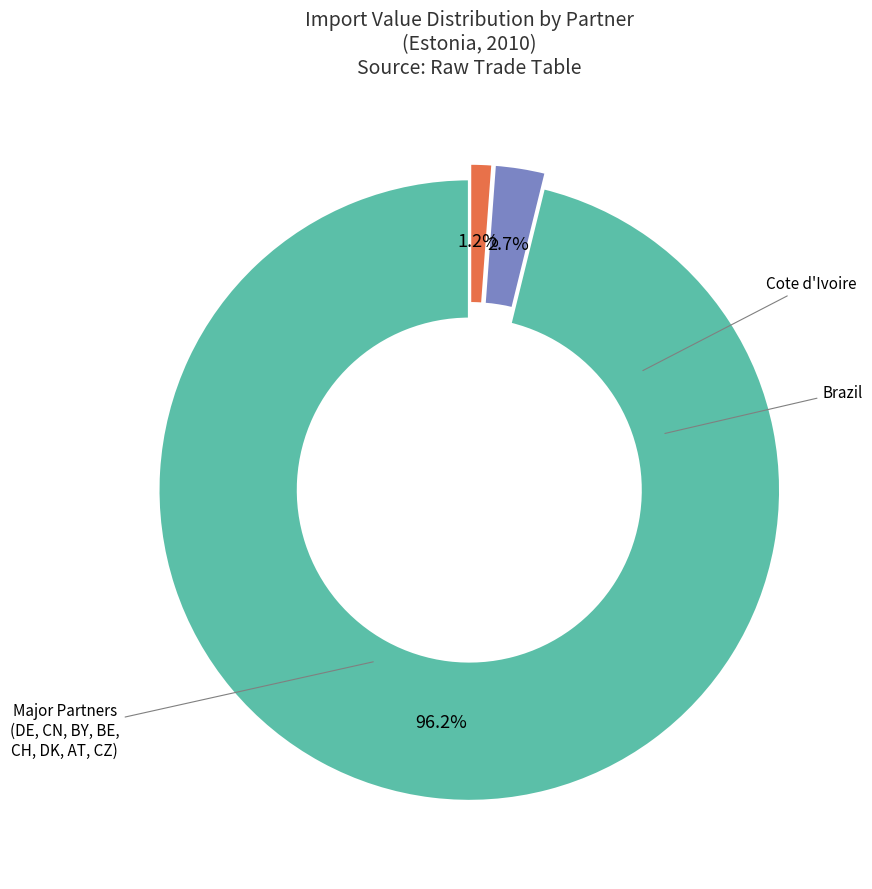

Is there any slice that represents more than half of the pie?

Yes